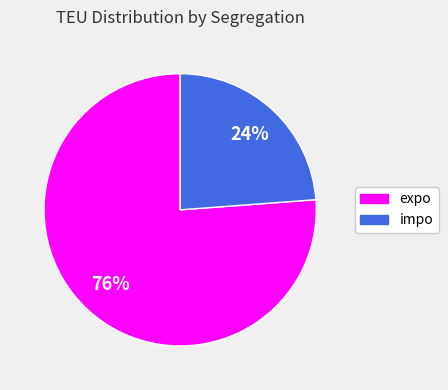

To the nearest percent, what is the average slice percentage?

50%